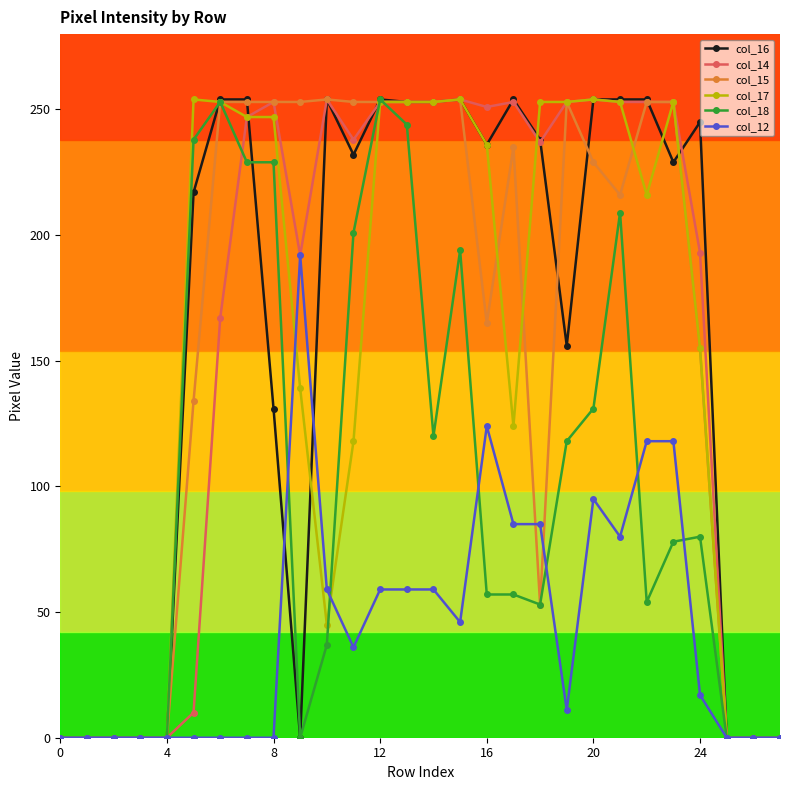

True or false: col_14 has more than 0 points higher than both neighbors.

True